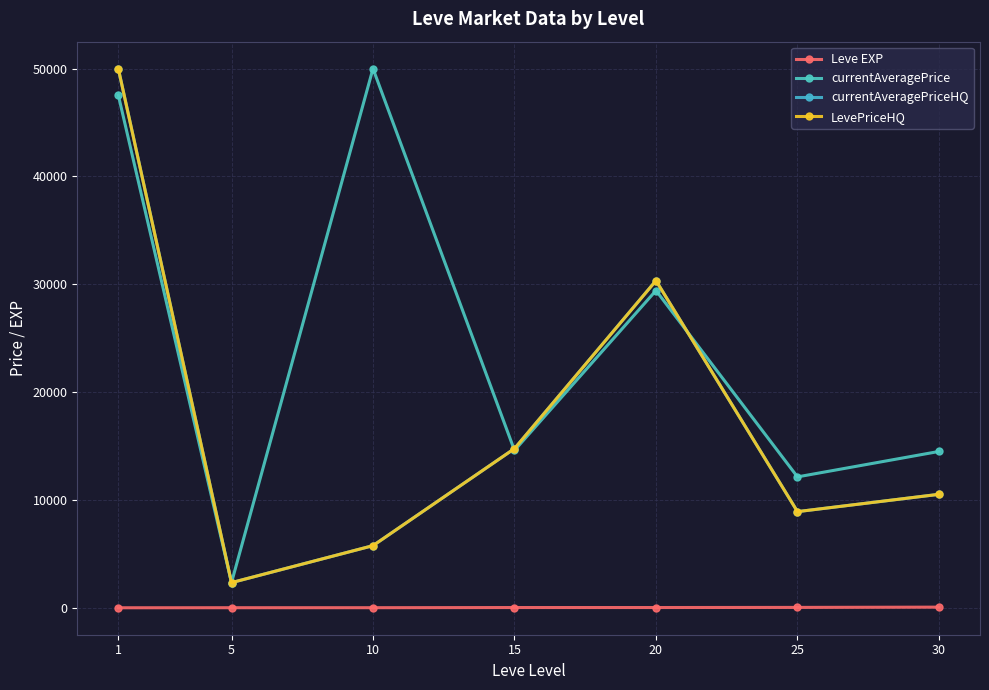

How many distinct data groups are displayed?

4